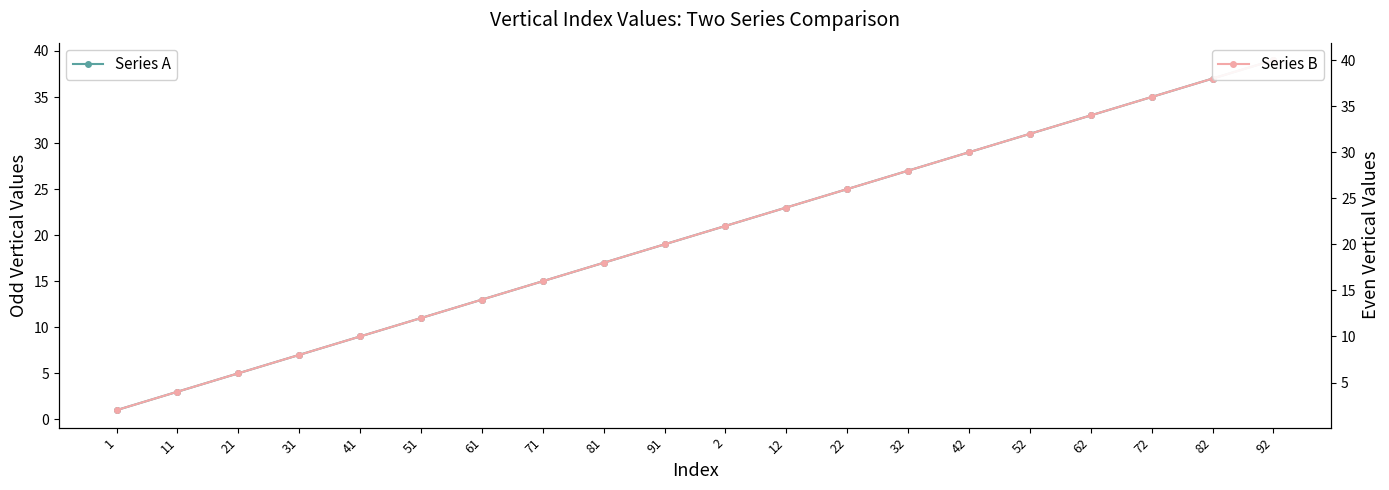

True or false: Series A and Series B cross at least once.

False